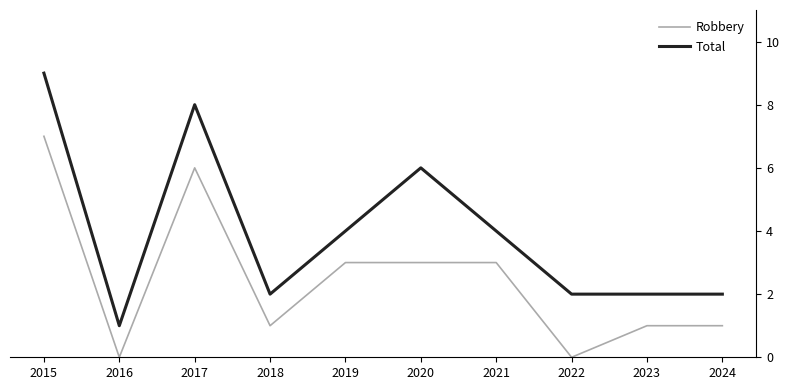

Reading left to right, transcribe all the data shown in this chart.

Robbery: 7	0	6	1	3	3	3	0	1	1
Total: 9	1	8	2	4	6	4	2	2	2